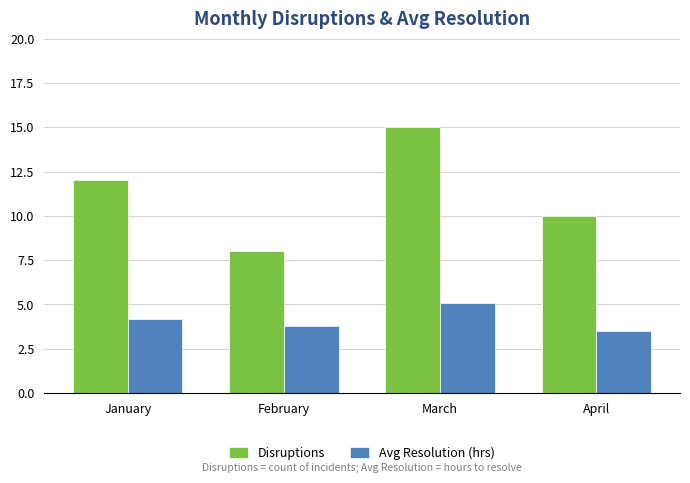

What is the minimum value for Avg Resolution (hrs)?

3.5